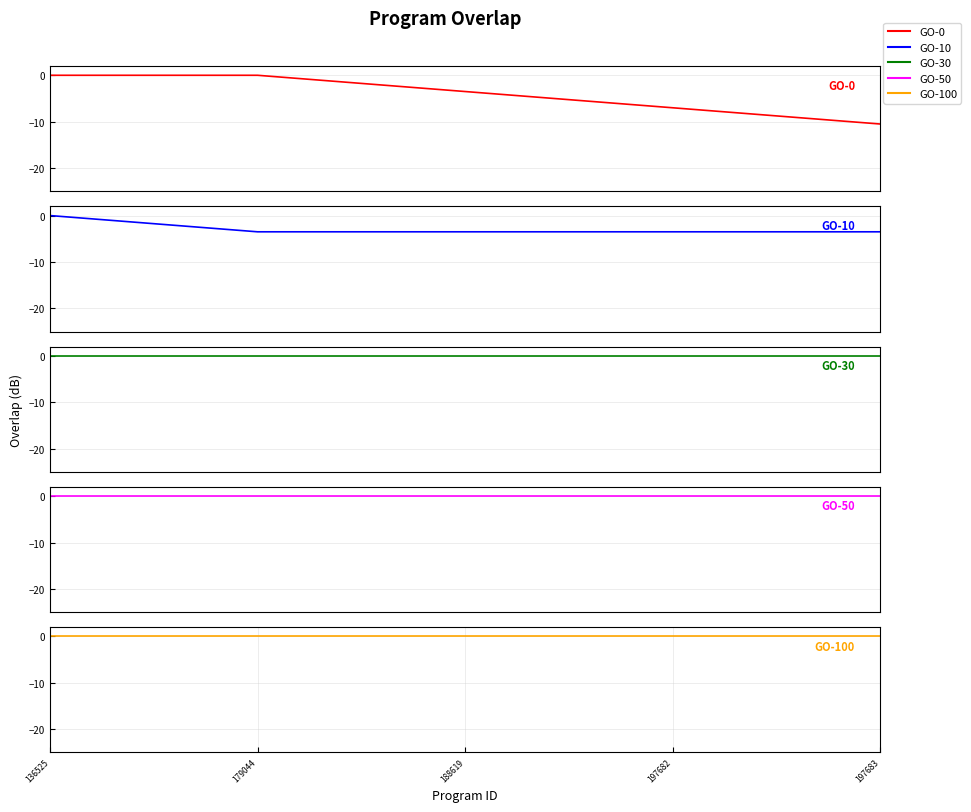

The value of GO-50 at 197682 is -0.0. True or false?

True